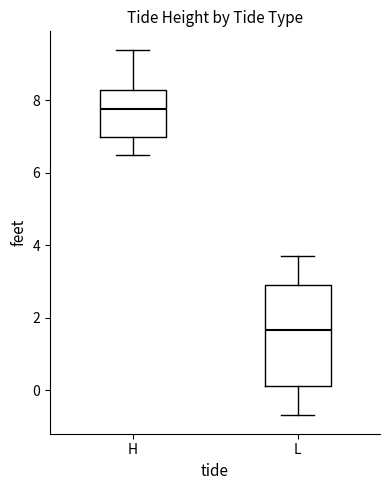

Where does the upper whisker of the box for H end on the y-axis? The values are not printed on the chart, so give them approximately, as read against the axis.

9.4